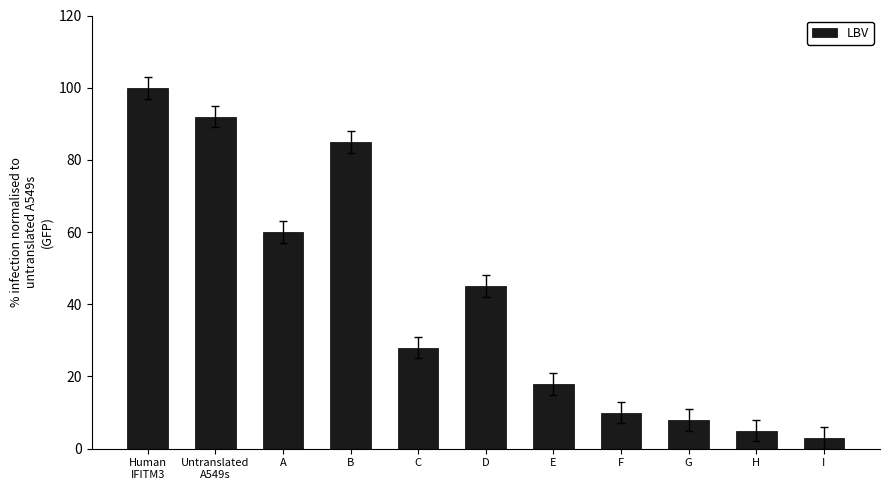

List the labels in order of value, smallest first.

I, H, G, F, E, C, D, A, B, Untranslated
A549s, Human
IFITM3